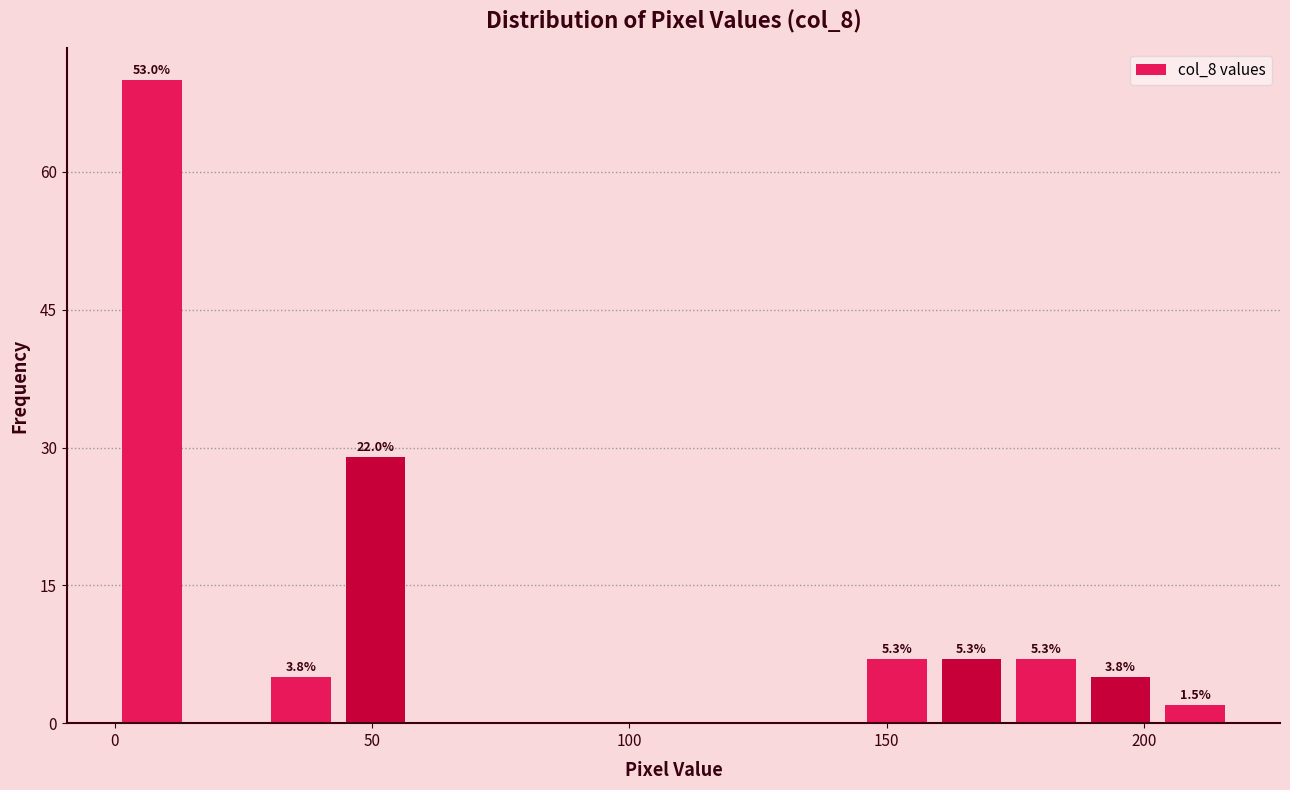

Read against the x-axis, roughly where is the centre of the tallest bar?

5